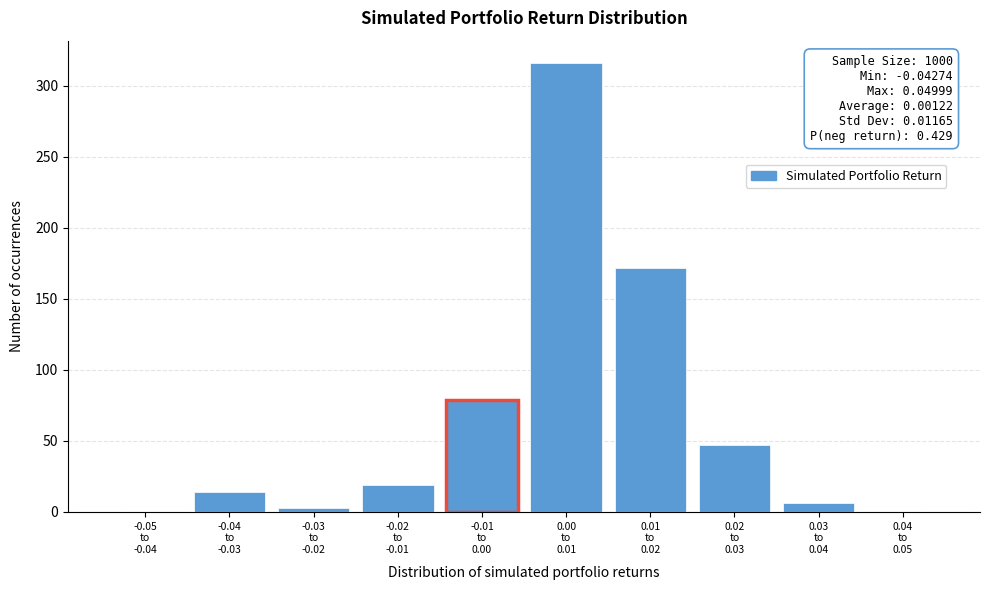

What is the sum of all values?

656